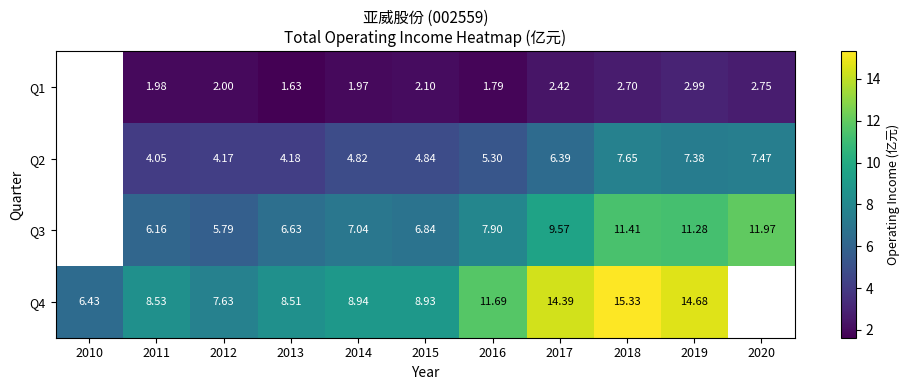

What is the spread (max minus min) of values at 2011?

6.5